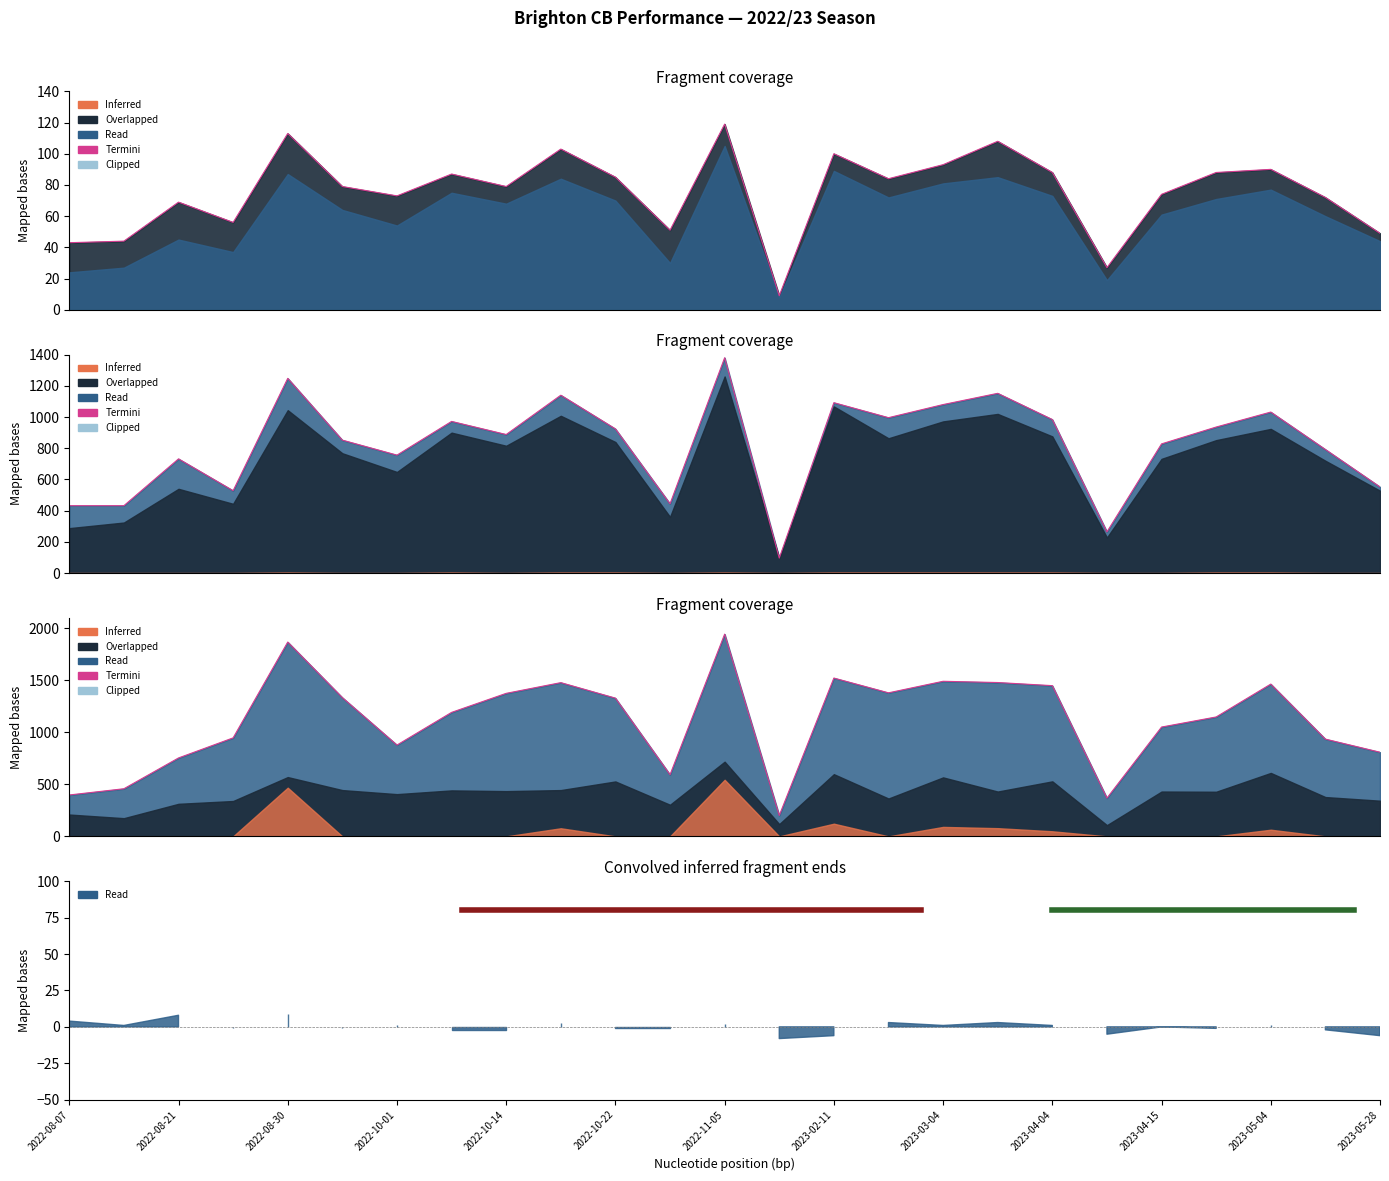

Reading left to right, extract all data points from this chart.

398	458	754	947	1868	1334	878	1192	1375	1478	1329	593	1944	201	1522	1380	1491	1479	1449	368	1051	1148	1464	935	809